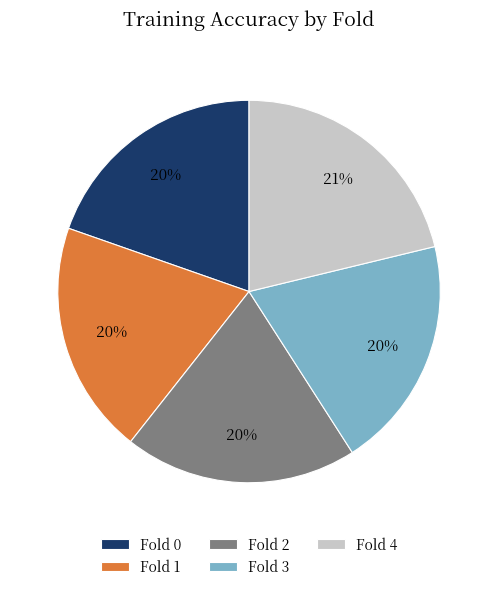

What percentage is the Fold 4 slice, to the nearest percent?

21%